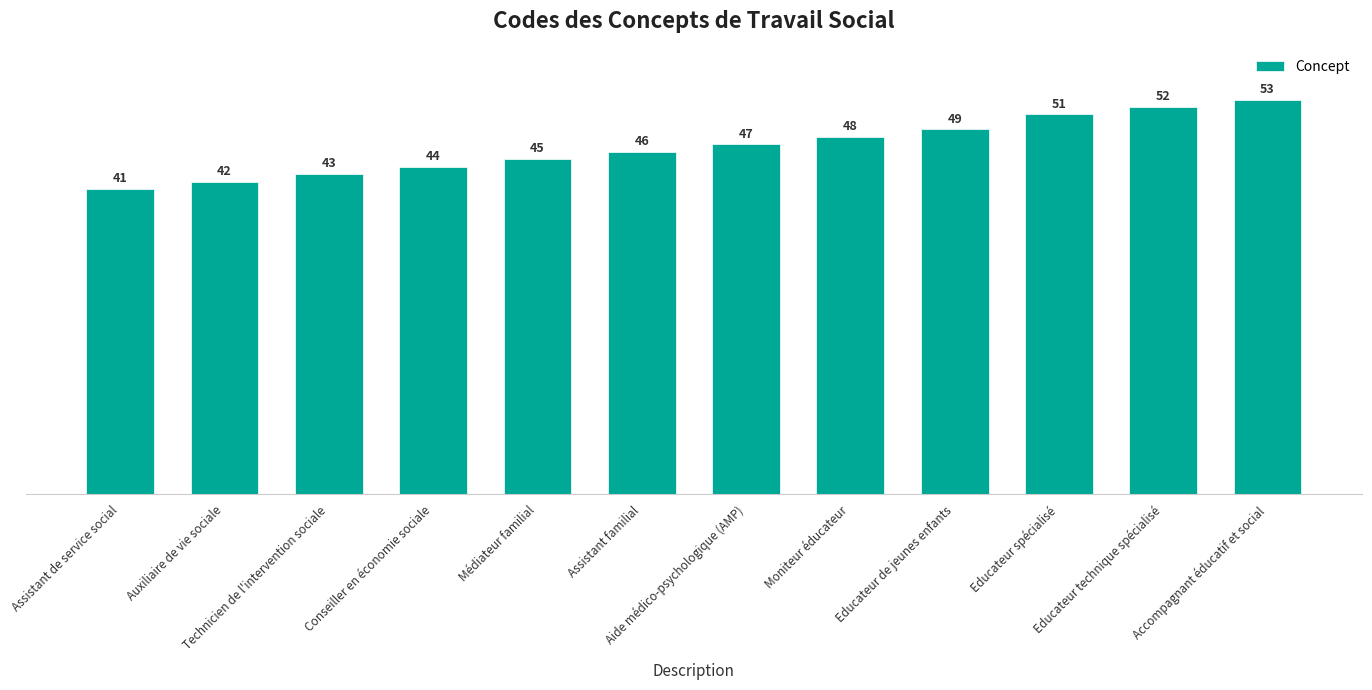

What is the label of the 3rd bar from the left?

Technicien de l'intervention sociale